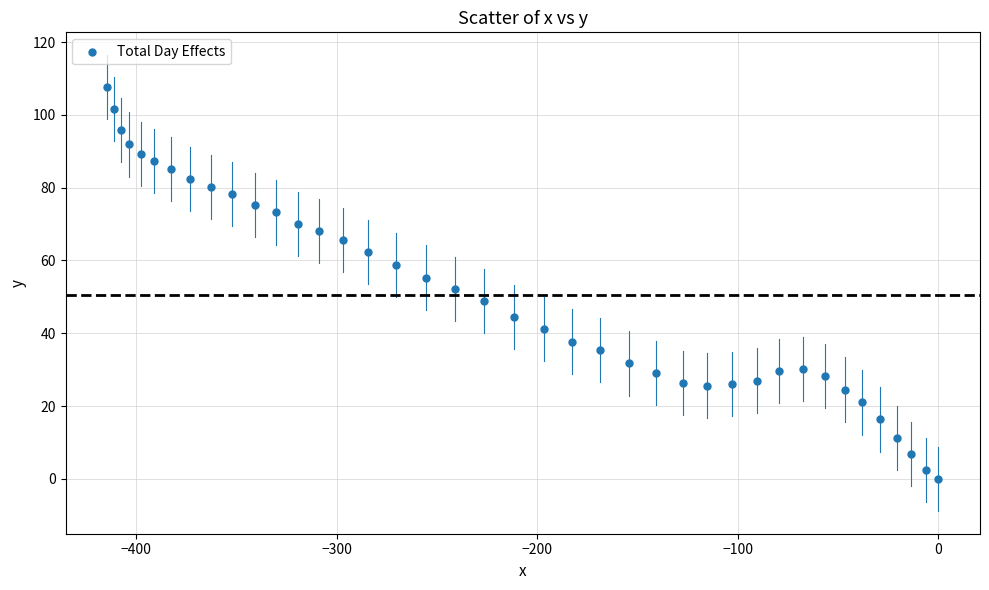

What is the range of X values (max minus min)?

414.5